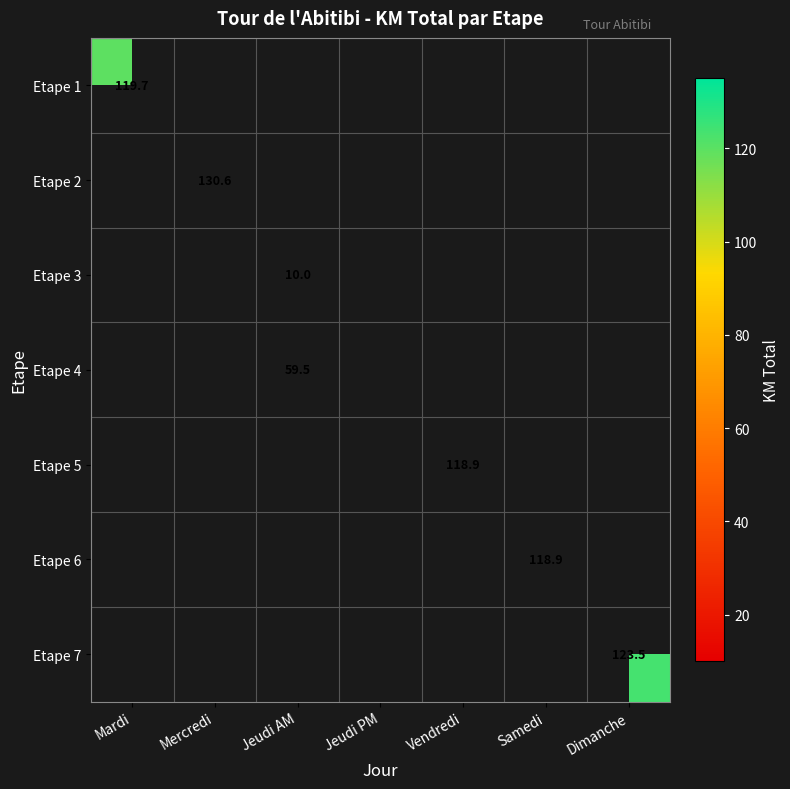

The Etape 2 series shows 130.6 at Mercredi. True or false?

True